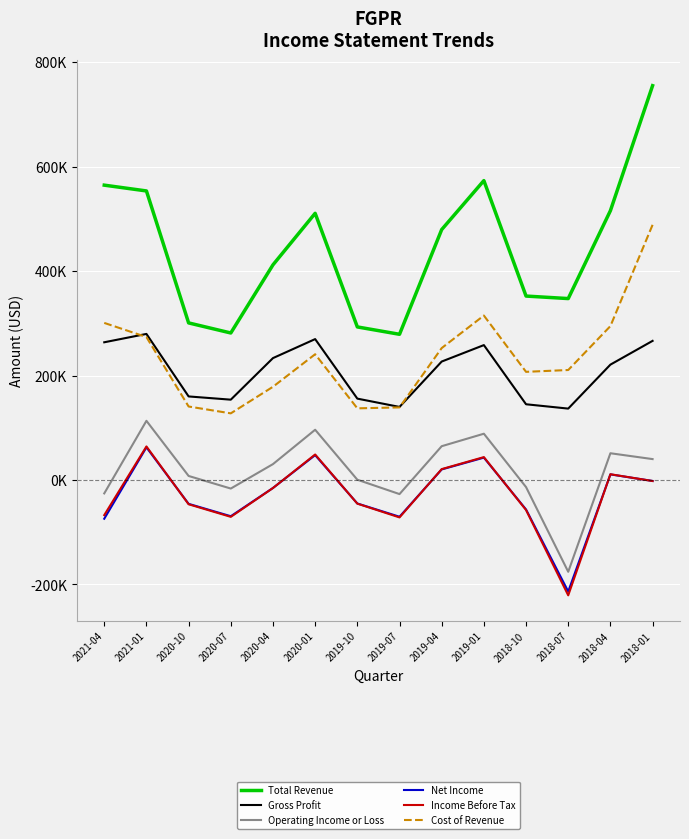

What is the minimum value for Total Revenue?

279100